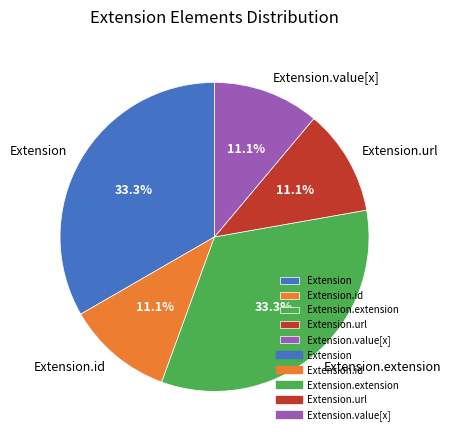

Does Extension.id account for over 50% of the chart?

No